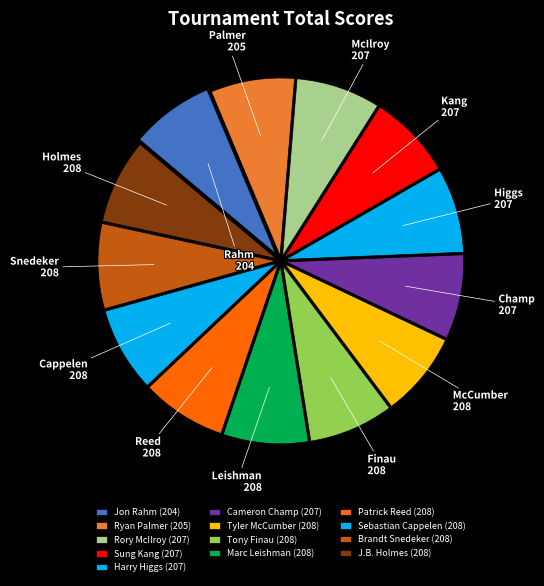

What is the smallest slice in the pie chart?

Jon Rahm